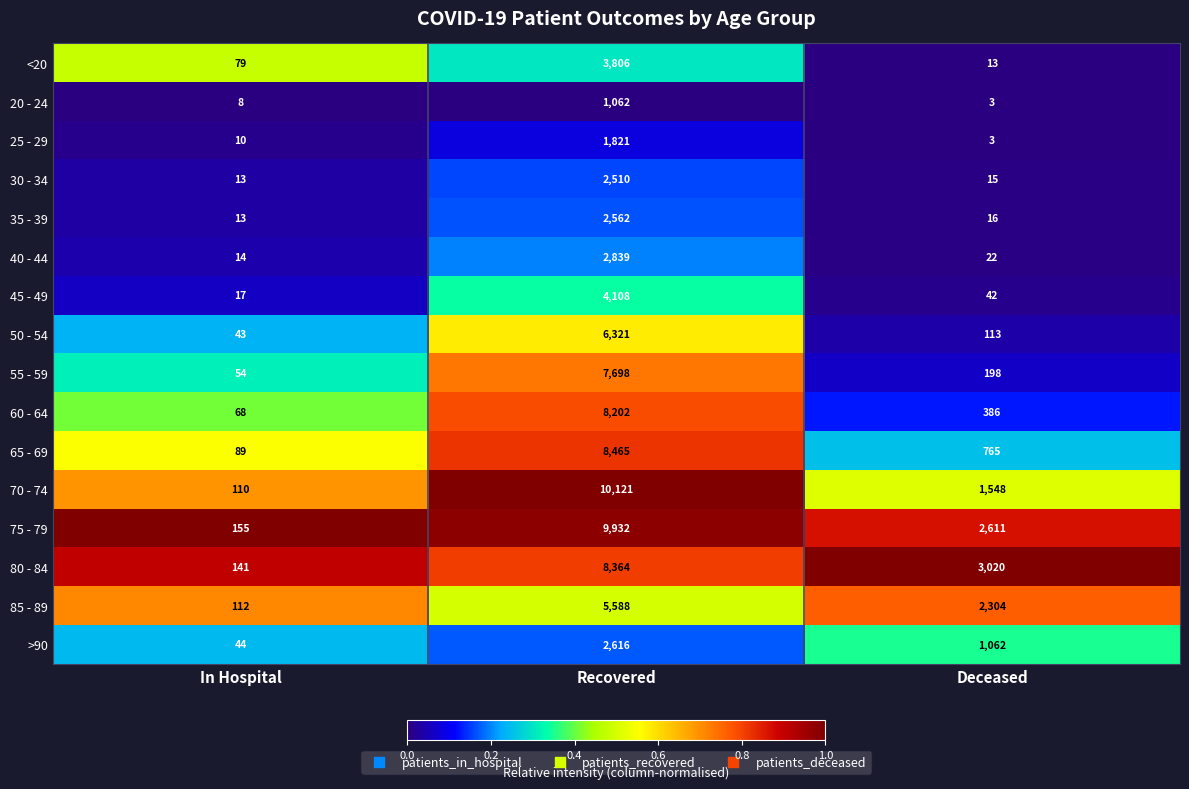

Which series has the widest spread of values?

70 - 74